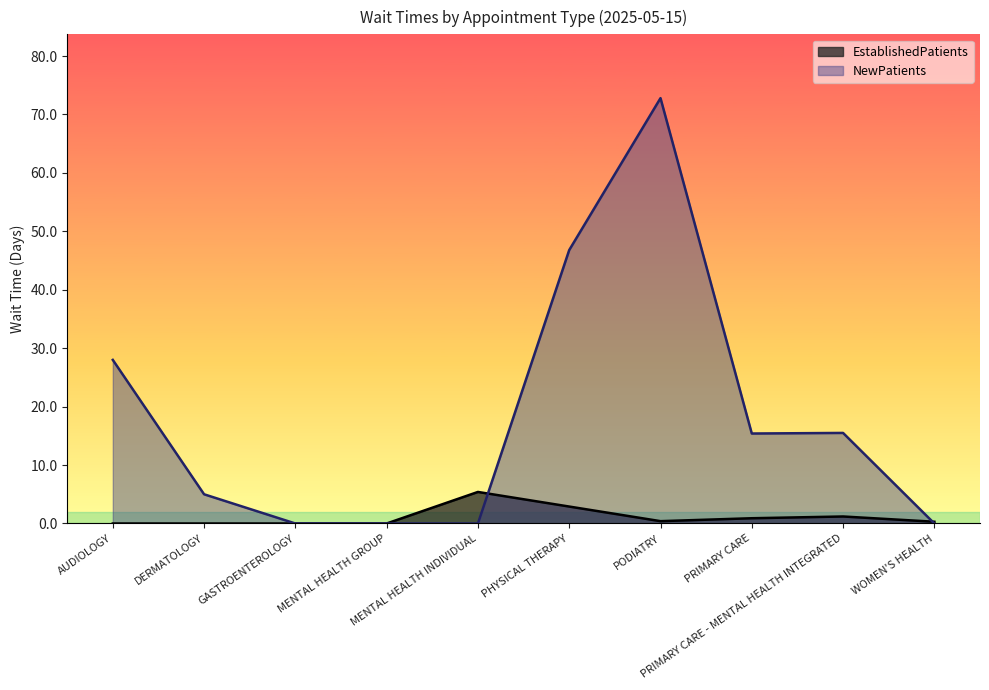

At which label does EstablishedPatients reach its peak?

MENTAL HEALTH INDIVIDUAL